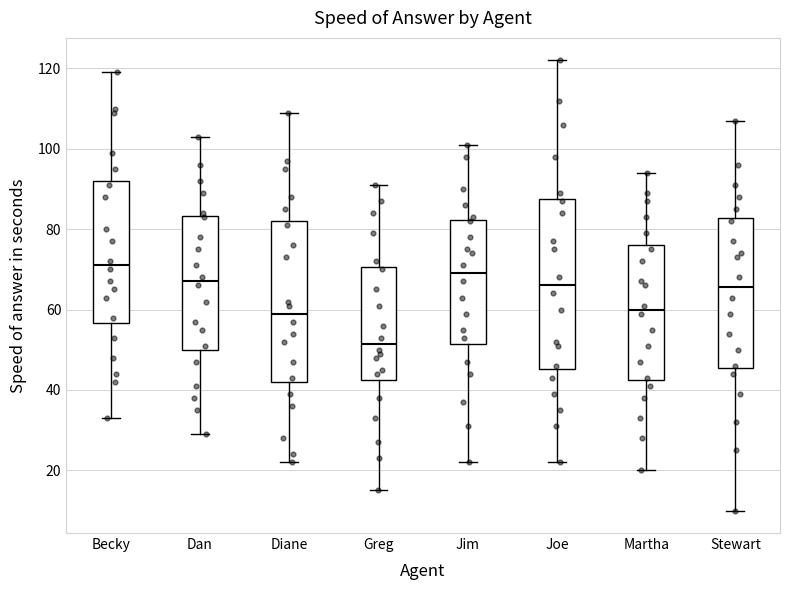

Which box has the lowest median line?

Greg